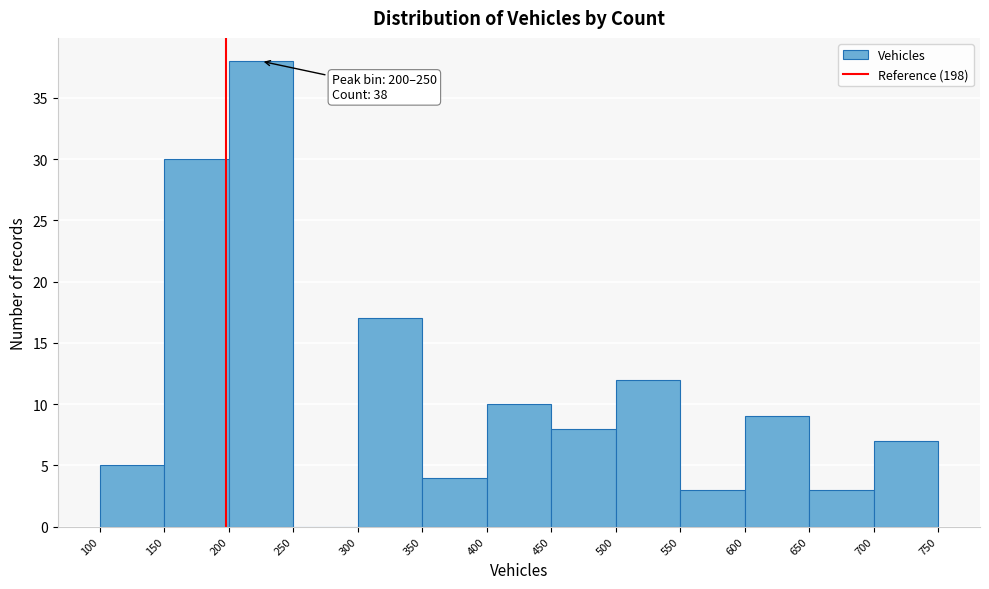

Which range on the x-axis has the tallest bar?

200 to 250